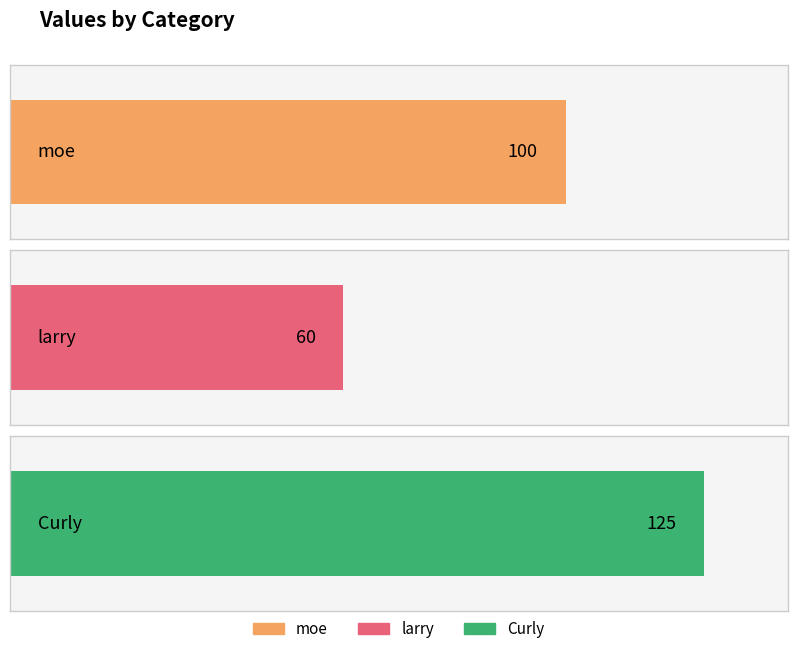

List the labels in order of value, smallest first.

larry, moe, Curly